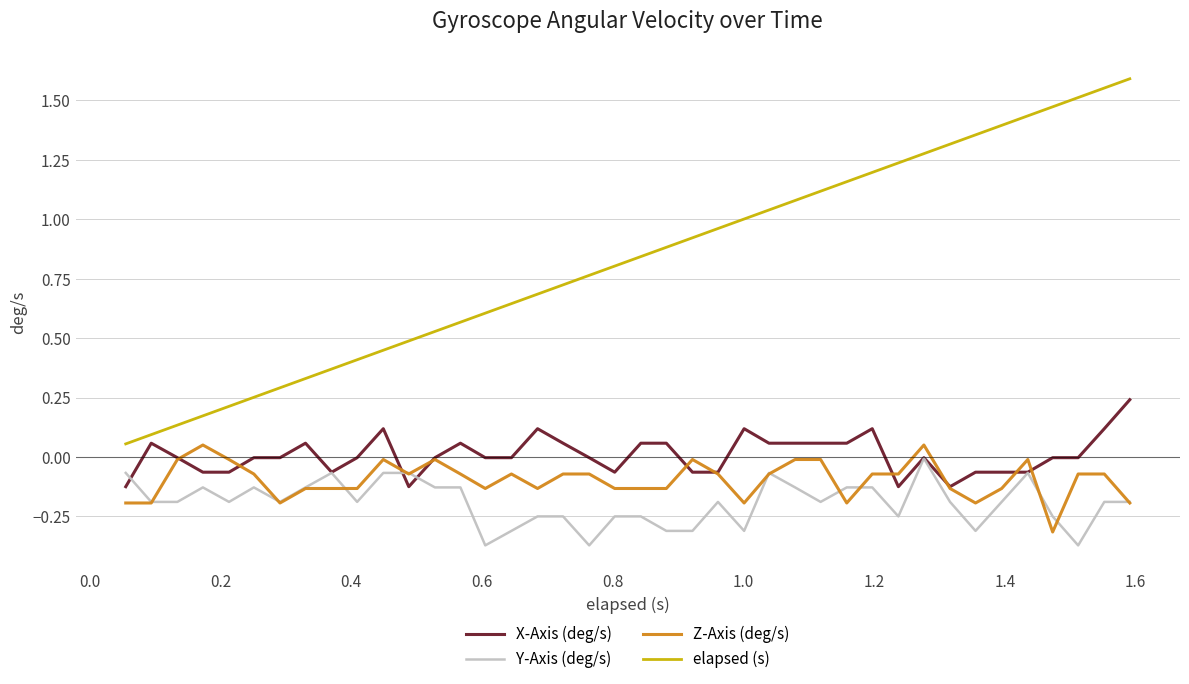

True or false: Z-Axis (deg/s) and elapsed (s) intersect in this chart.

False